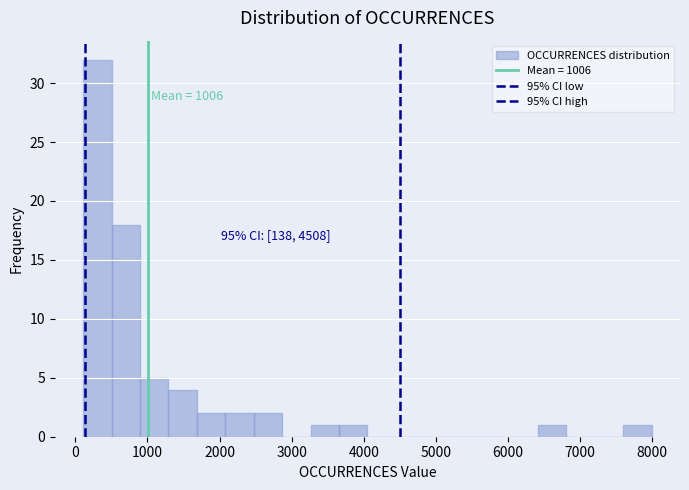

Read against the x-axis, roughly where is the centre of the tallest bar?

300